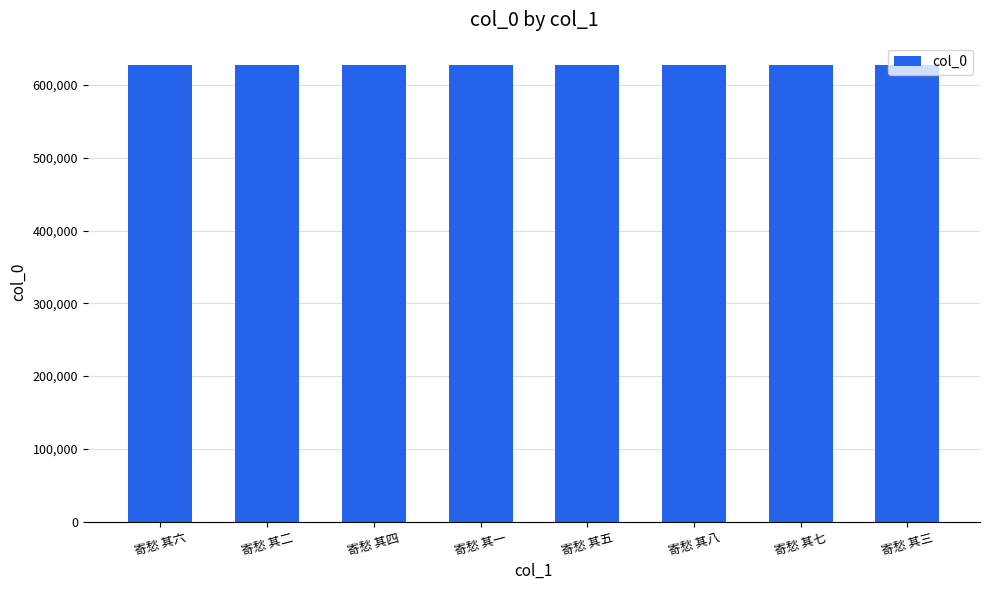

Read the value at 寄愁 其六.

626902